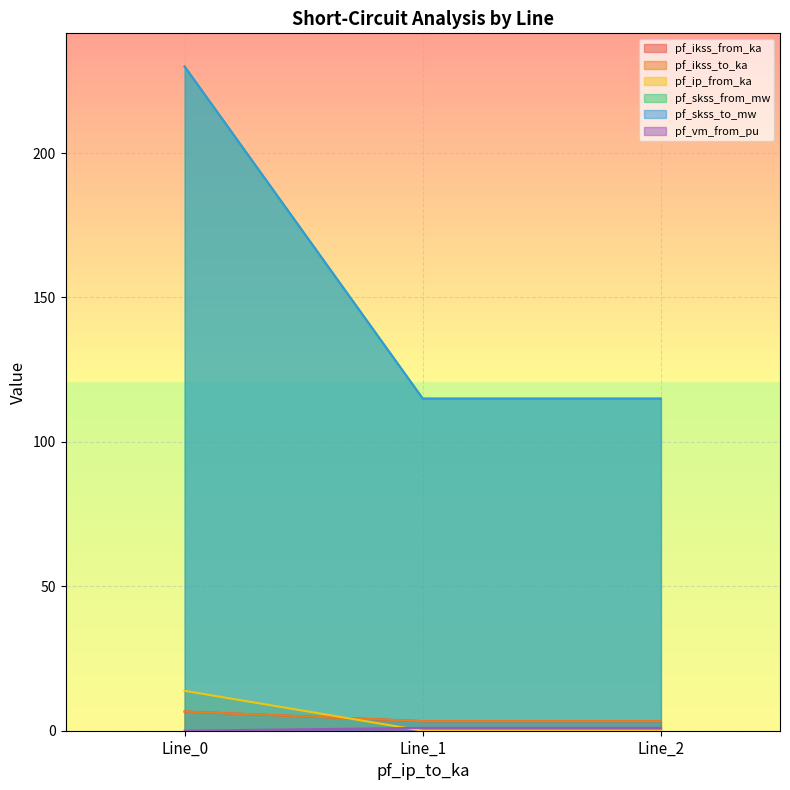

Reading left to right, extract all data points from this chart.

pf_ikss_from_ka: 6.6	3.3	3.3
pf_ikss_to_ka: 6.6	3.3	3.3
pf_ip_from_ka: 13.8	0.0	0.0
pf_skss_from_mw: 229.9	115.0	115.0
pf_skss_to_mw: 229.9	115.0	115.0
pf_vm_from_pu: 0.0	1.0	1.0